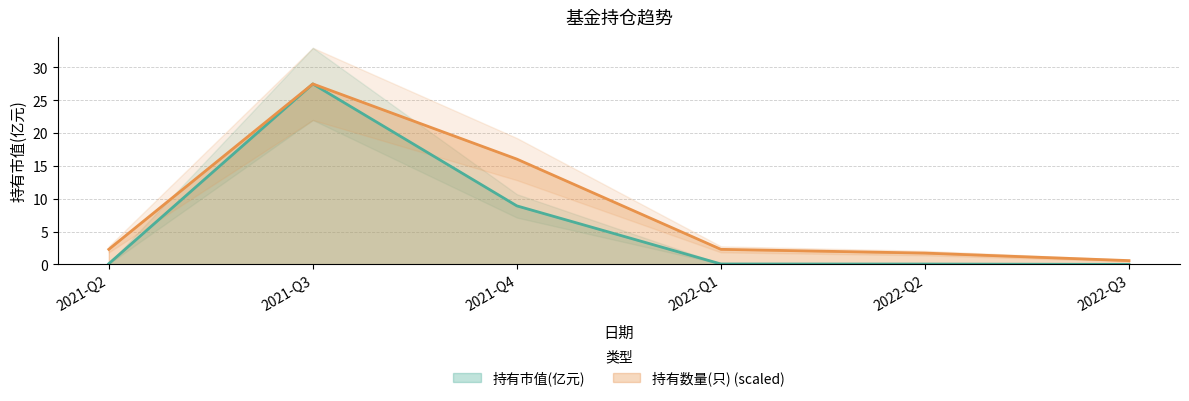

Where does the 持有数量(只) series first go above 2?

2021-Q2